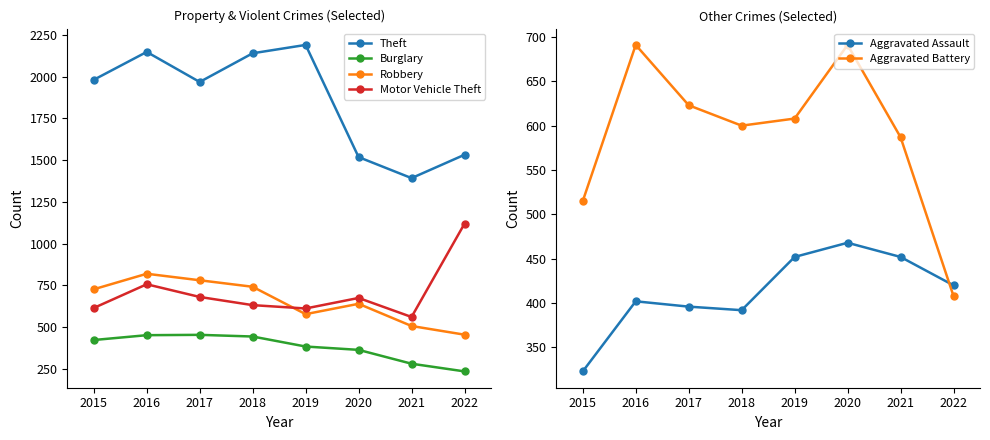

What is the average value of the Motor Vehicle Theft series?

706